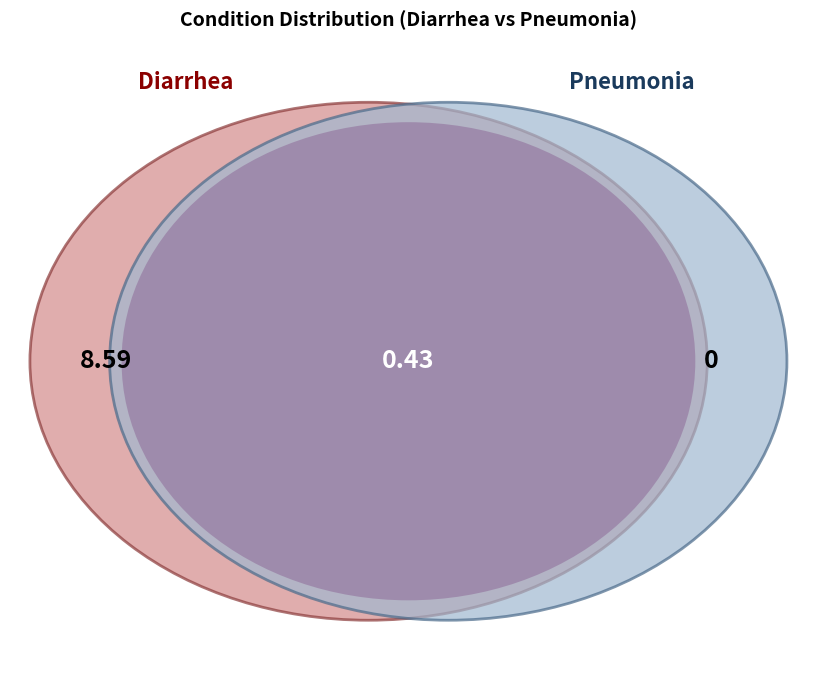

What percentage is the Diarrhea slice, to the nearest percent?

100%